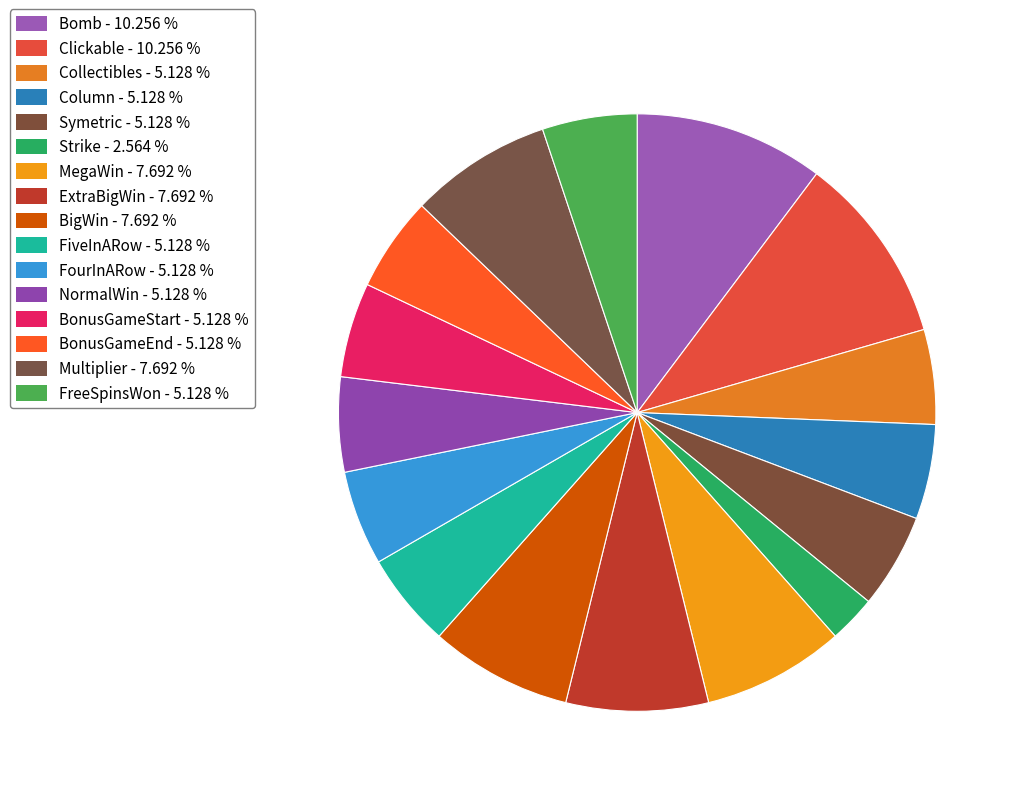

How many slices are in this pie chart?

16